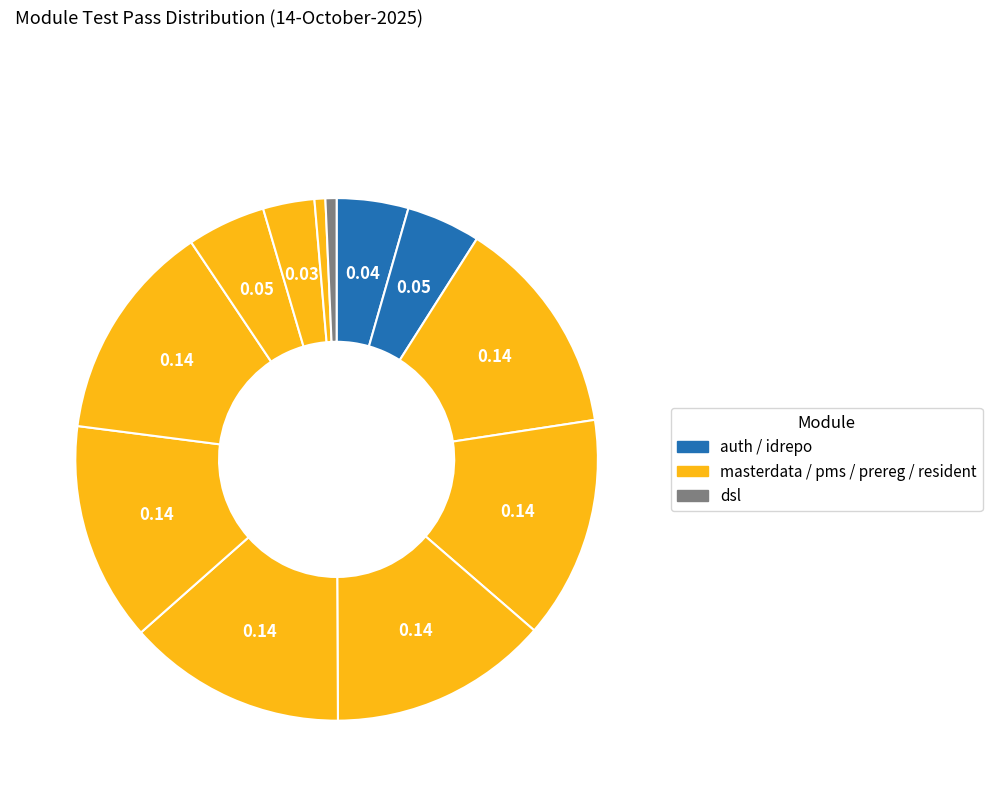

Does any single category account for the majority?

No